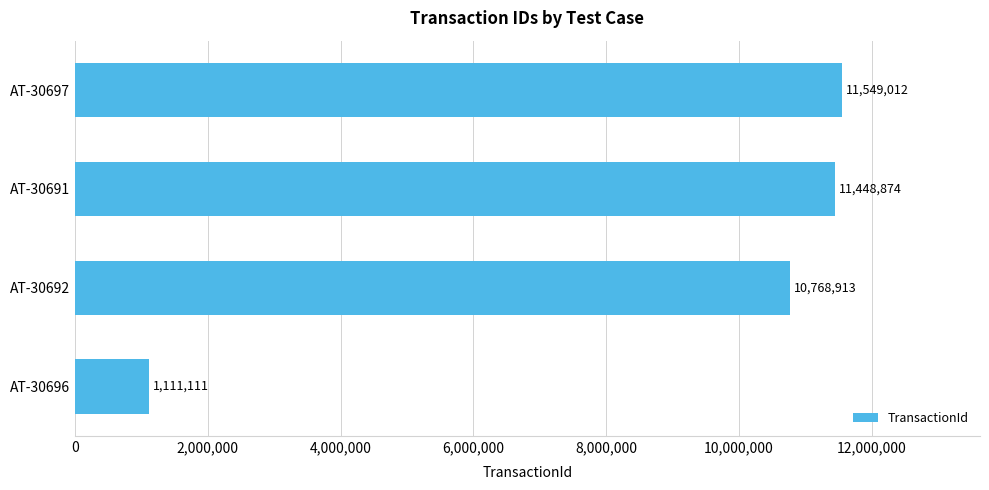

Rank the categories by value from highest to lowest.

AT-30697, AT-30691, AT-30692, AT-30696